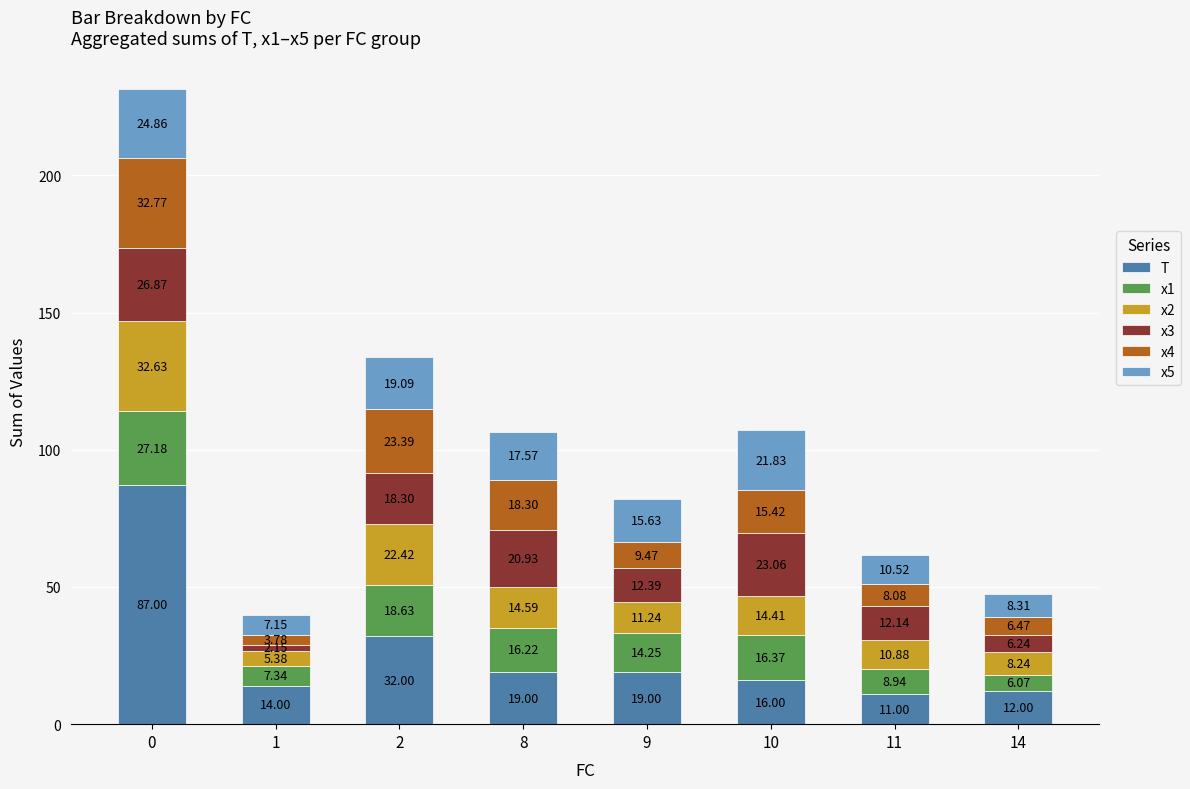

Does the chart contain any negative values?

No